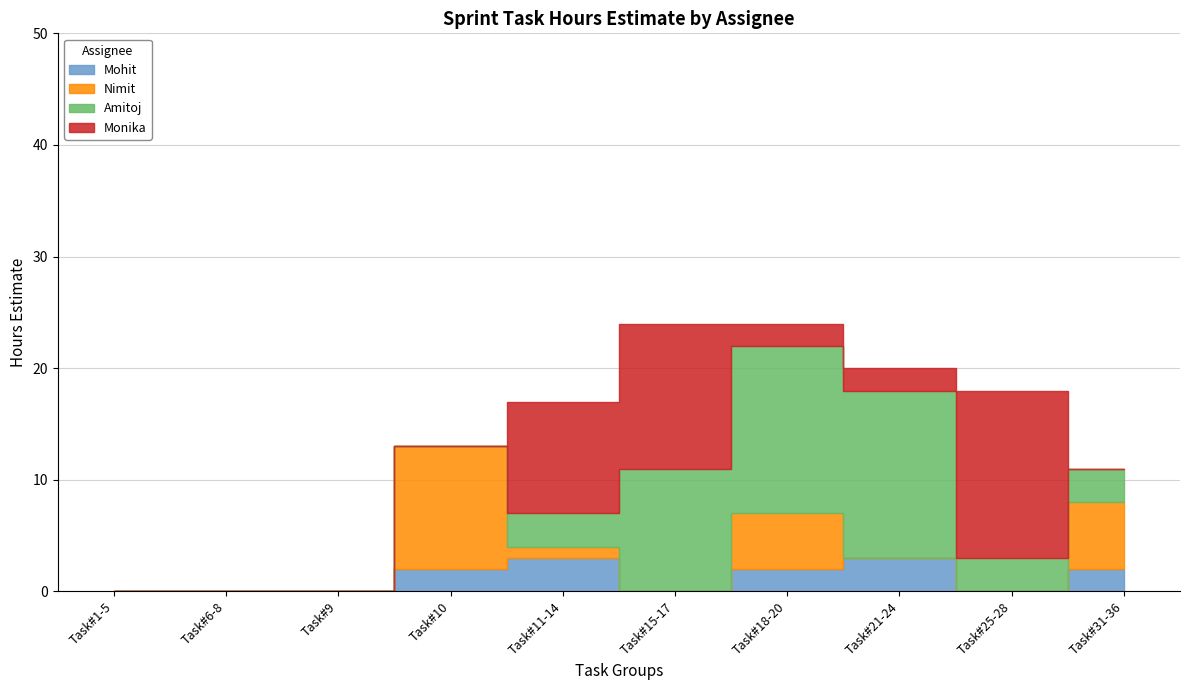

At which category does Mohit reach its first local peak?

Task#11-14